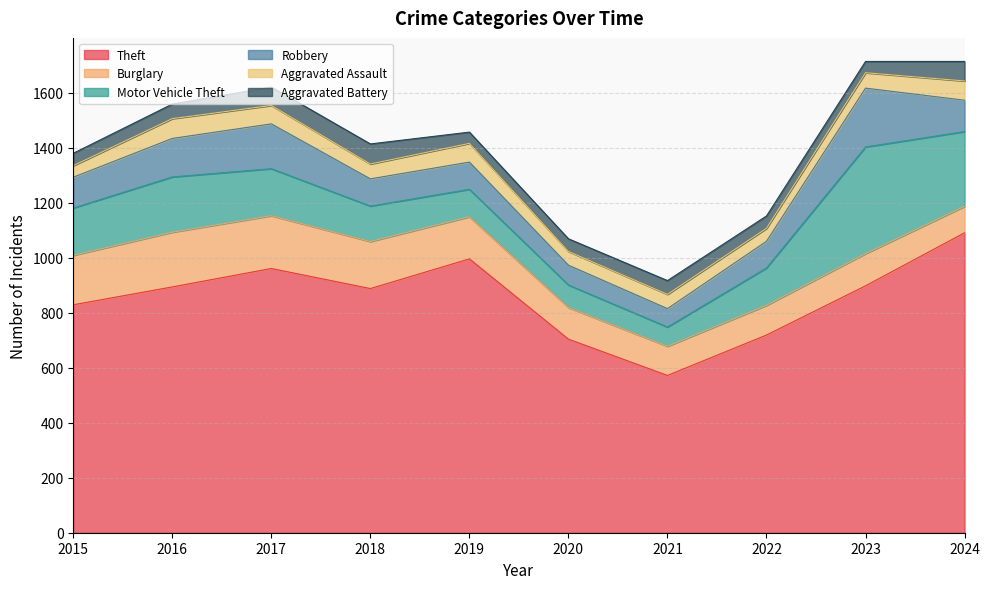

Where is the first local maximum for Theft?

2017